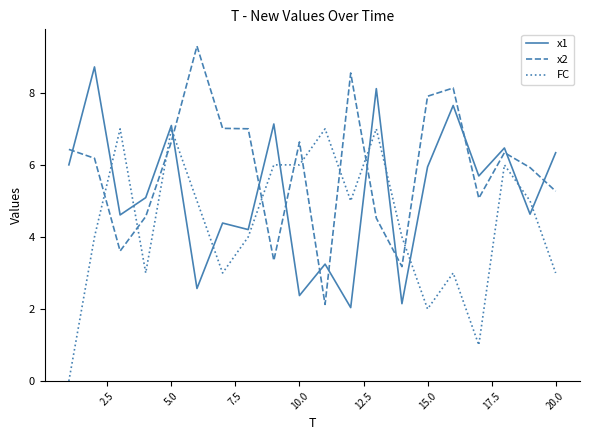

True or false: x2 and x1 cross at least once.

True